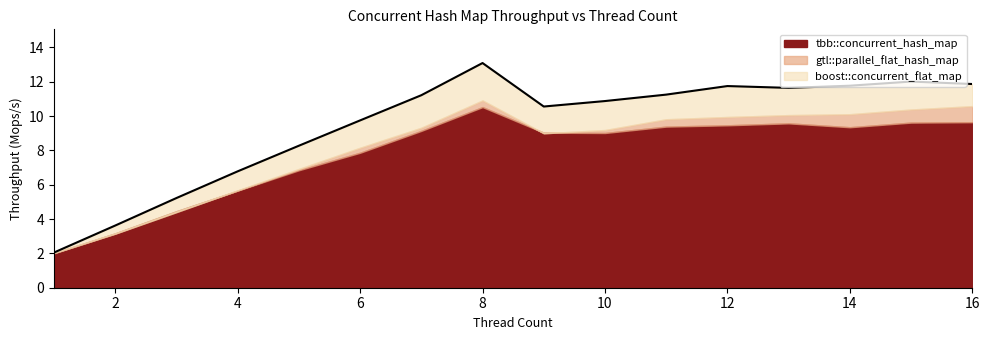

What is the difference between the highest and lowest values at 8?

2.6